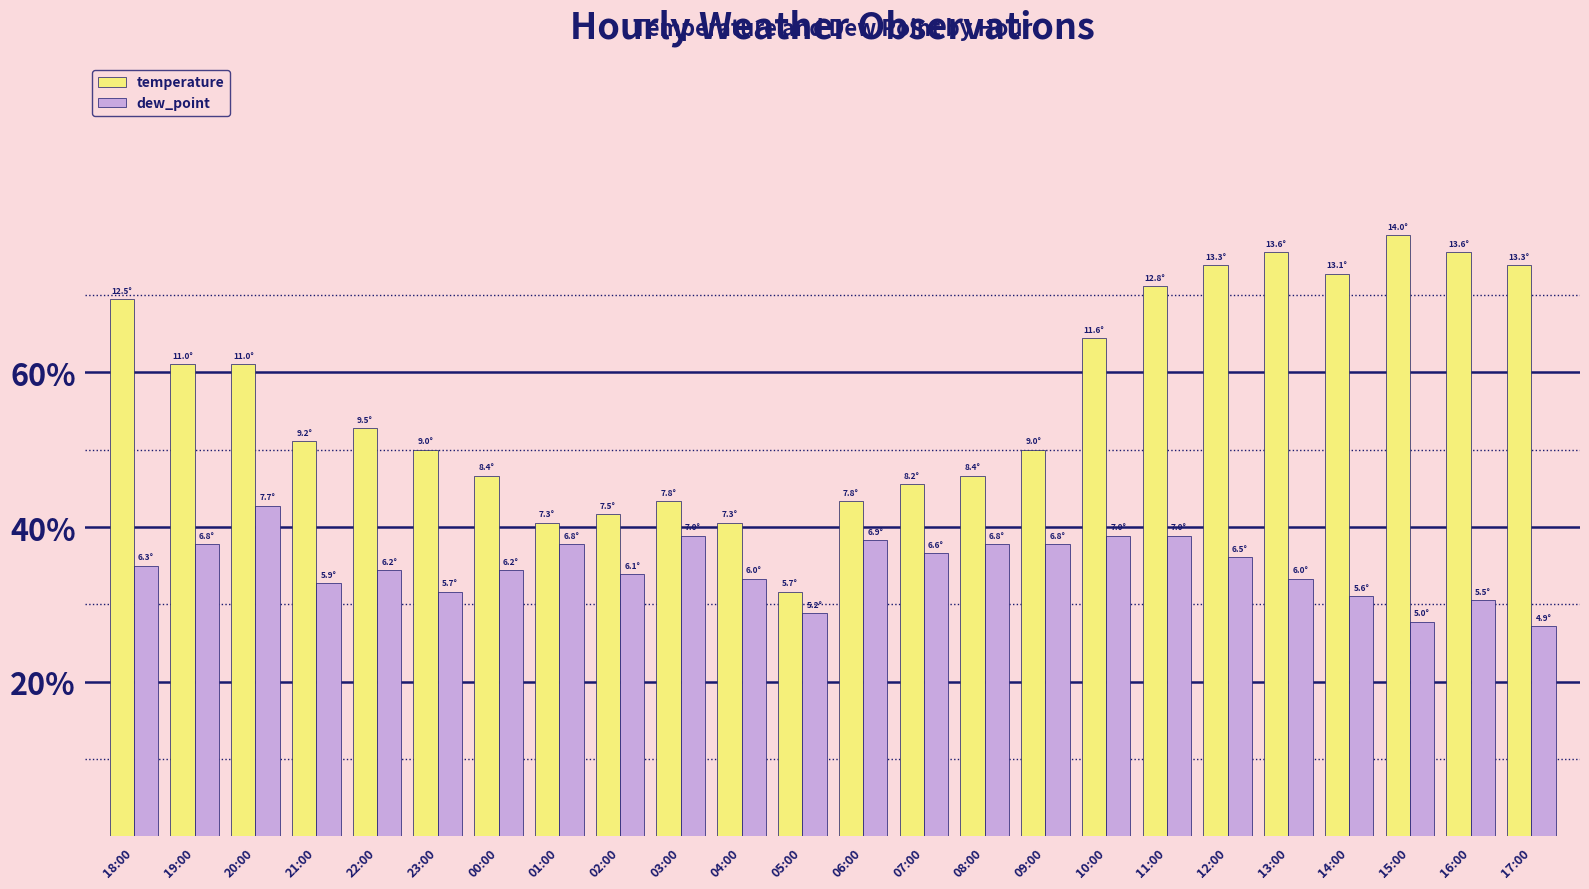

Are the bars grouped side by side (vs. stacked)?

Yes